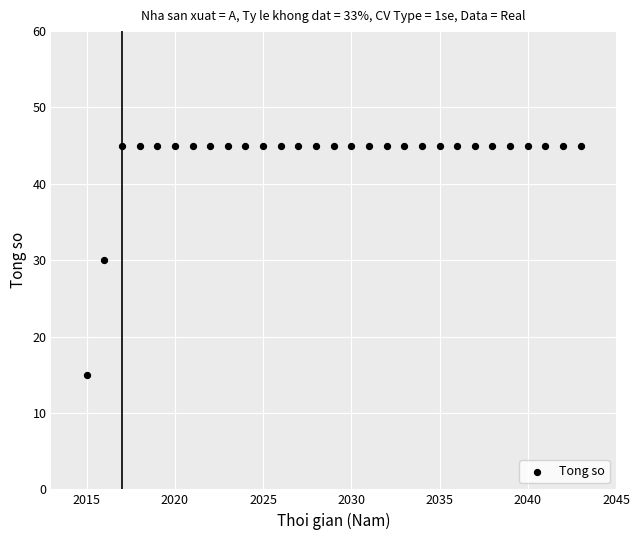

List the coordinates of all points as (Y, X) pairs, reading left to right.

(15, 2015)  (30, 2016)  (45, 2017)  (45, 2018)  (45, 2019)  (45, 2020)  (45, 2021)  (45, 2022)  (45, 2023)  (45, 2024)  (45, 2025)  (45, 2026)  (45, 2027)  (45, 2028)  (45, 2029)  (45, 2030)  (45, 2031)  (45, 2032)  (45, 2033)  (45, 2034)  (45, 2035)  (45, 2036)  (45, 2037)  (45, 2038)  (45, 2039)  (45, 2040)  (45, 2041)  (45, 2042)  (45, 2043)